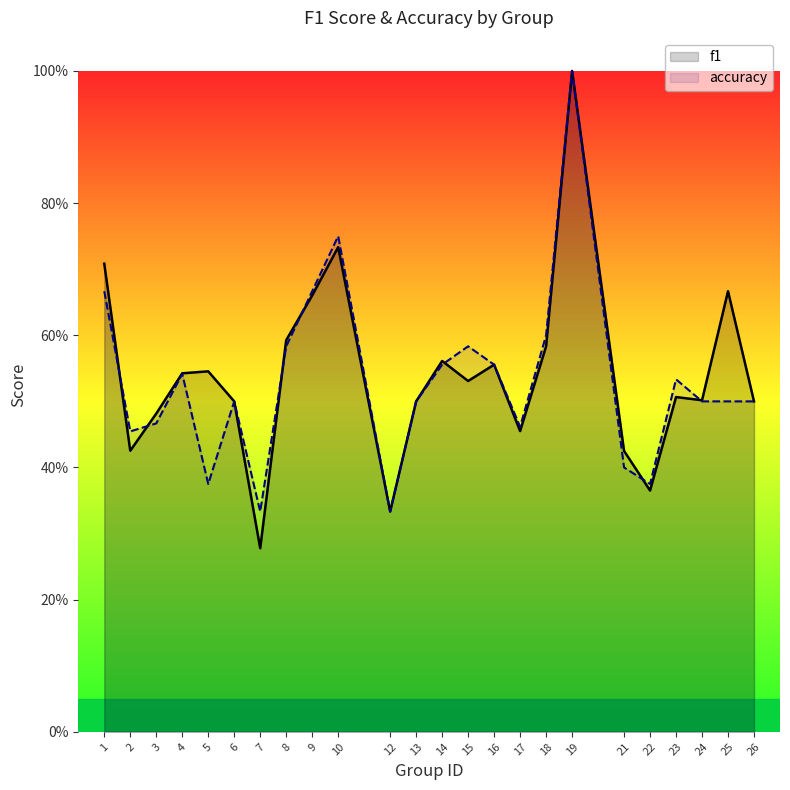

What is the value of the f1 point at the 3rd from the left?

0.5